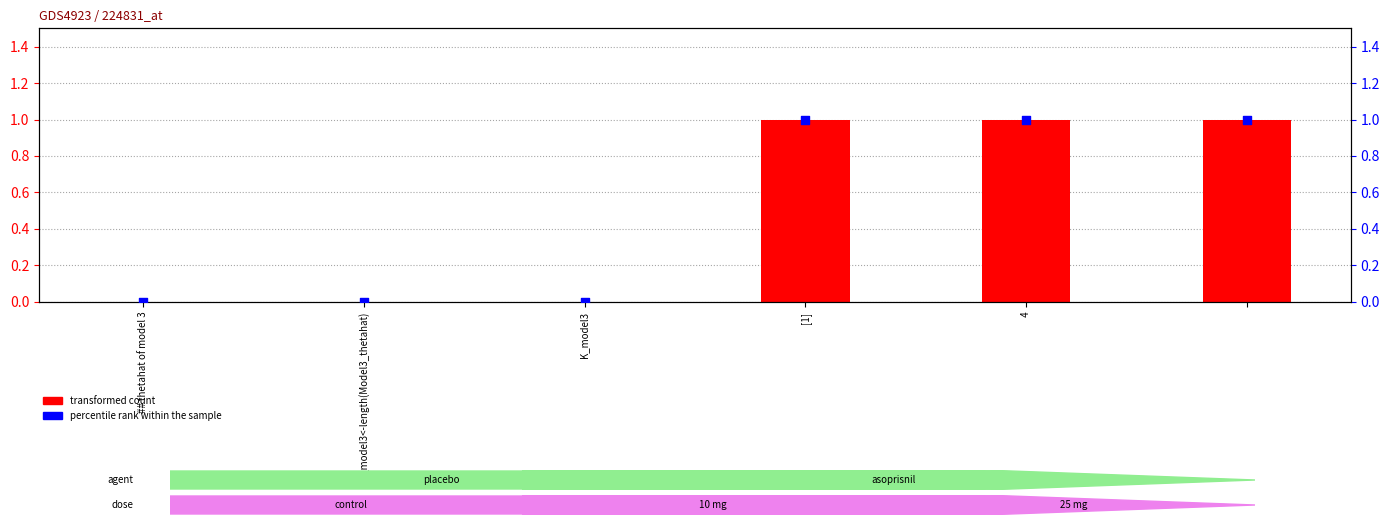

Which series reaches the maximum Y coordinate?

transformed count